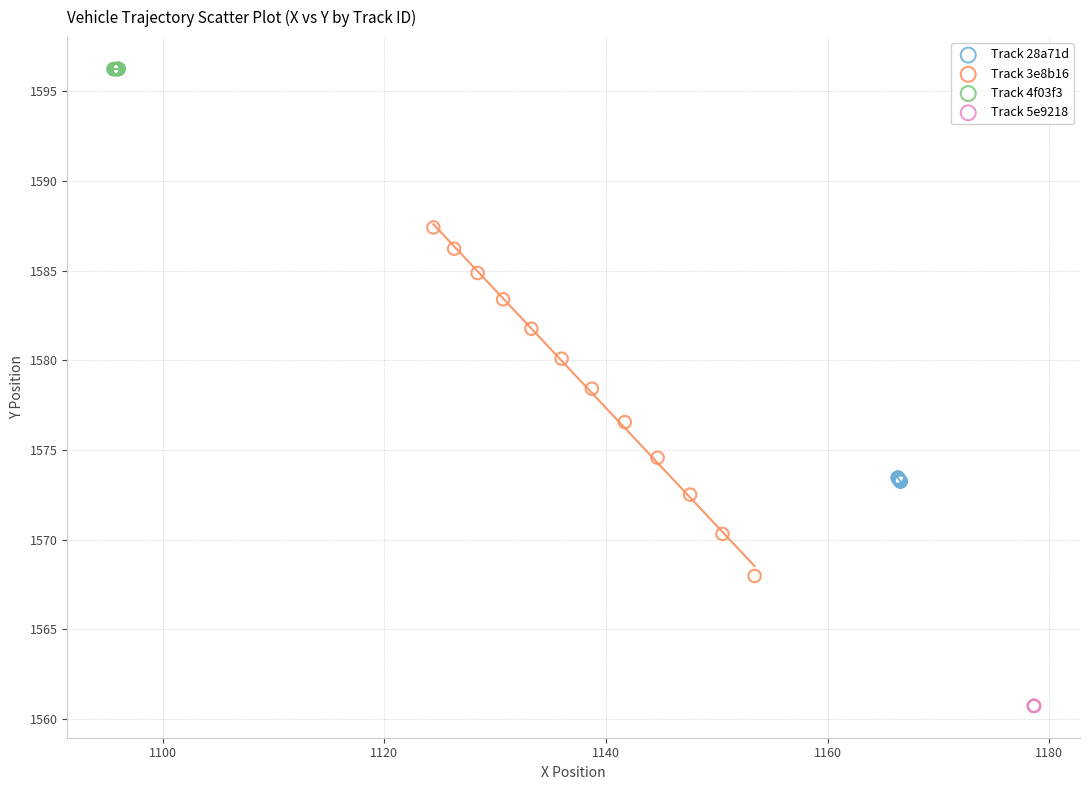

Which series reaches the minimum Y coordinate?

Track 5e9218